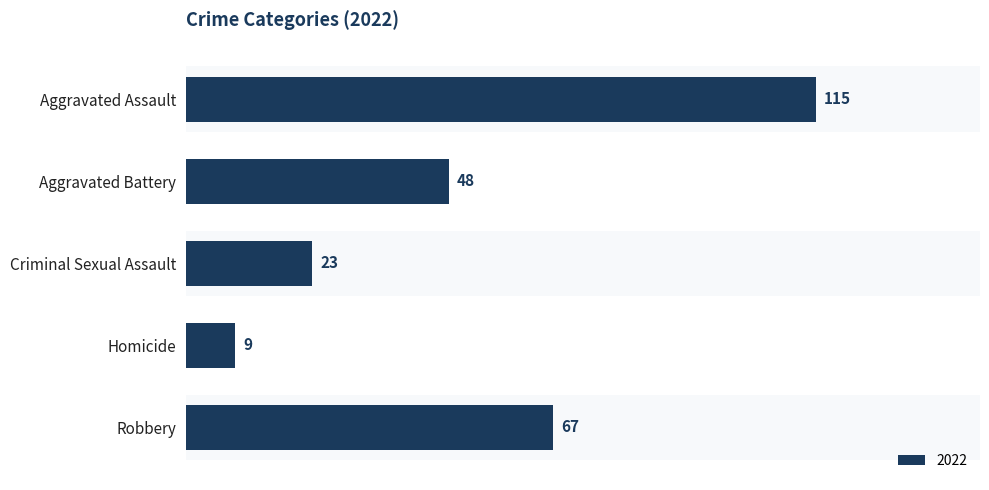

Which has a higher value, Criminal Sexual Assault or Robbery?

Robbery